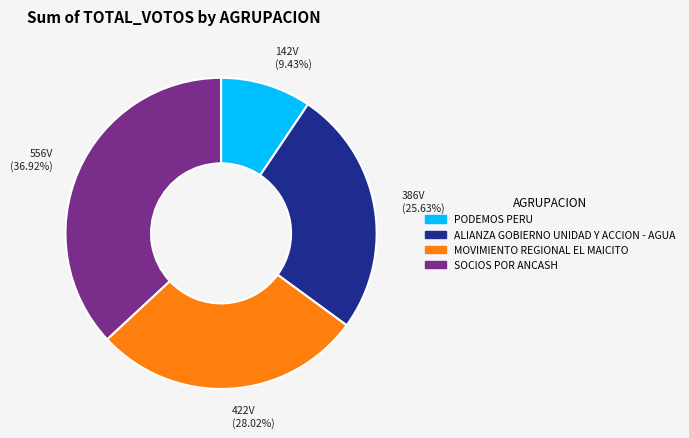

Is the sum of SOCIOS POR ANCASH and MOVIMIENTO REGIONAL EL MAICITO greater than half?

Yes